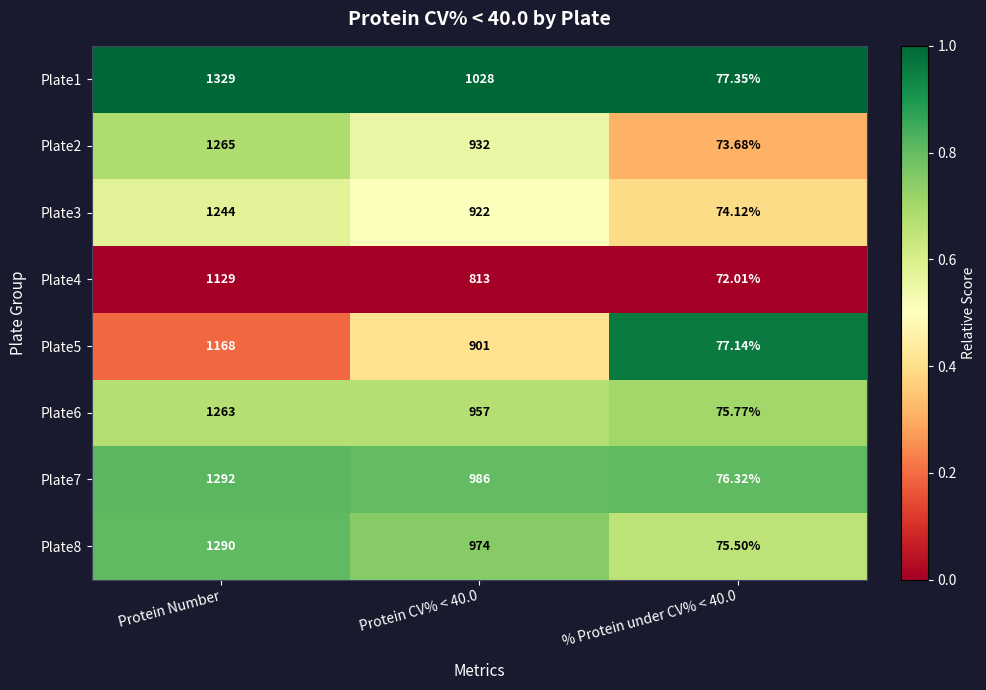

Which label corresponds to the largest value in the chart?

Protein Number